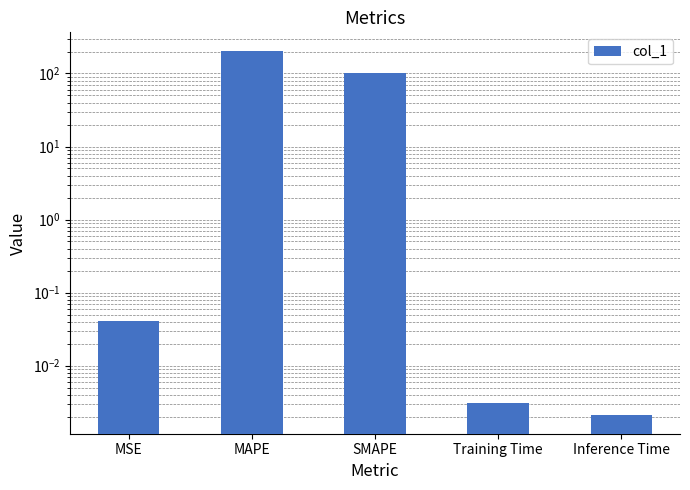

What position from the left is Training Time?

4